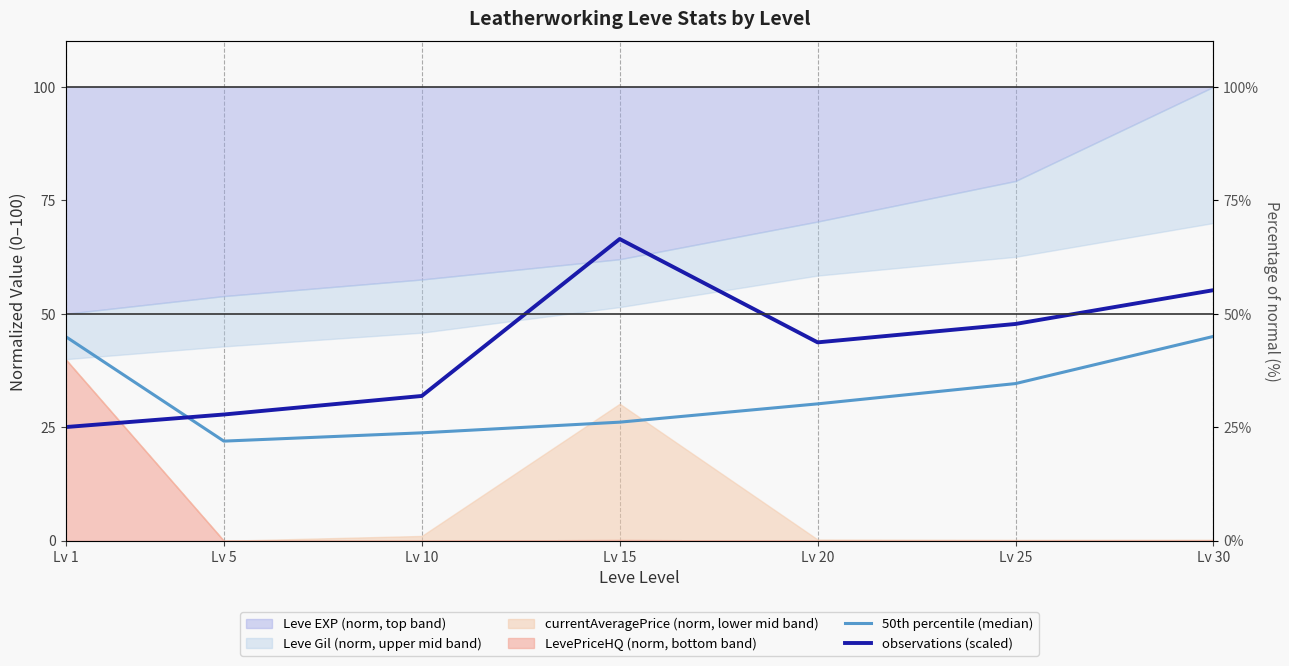

How many times do observations (scaled) and 50th percentile (median) cross each other?

1